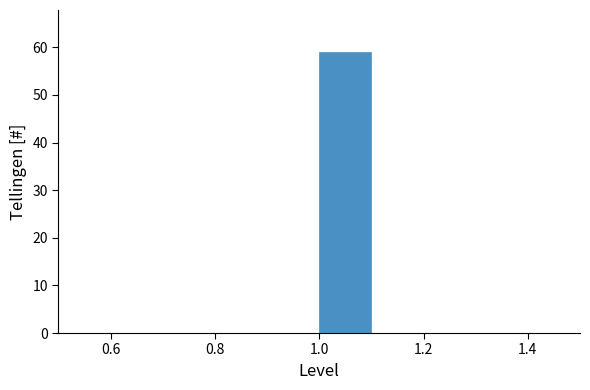

Reading left to right, list every bar in this chart as the range it spans on the x-axis followed by its height. The values are not printed on the chart, so give them approximately, as read against the axis.

0.5 to 0.6: 0
0.6 to 0.7: 0
0.7 to 0.8: 0
0.8 to 0.9: 0
0.9 to 1.0: 0
1.0 to 1.1: 59
1.1 to 1.2: 0
1.2 to 1.3: 0
1.3 to 1.4: 0
1.4 to 1.5: 0